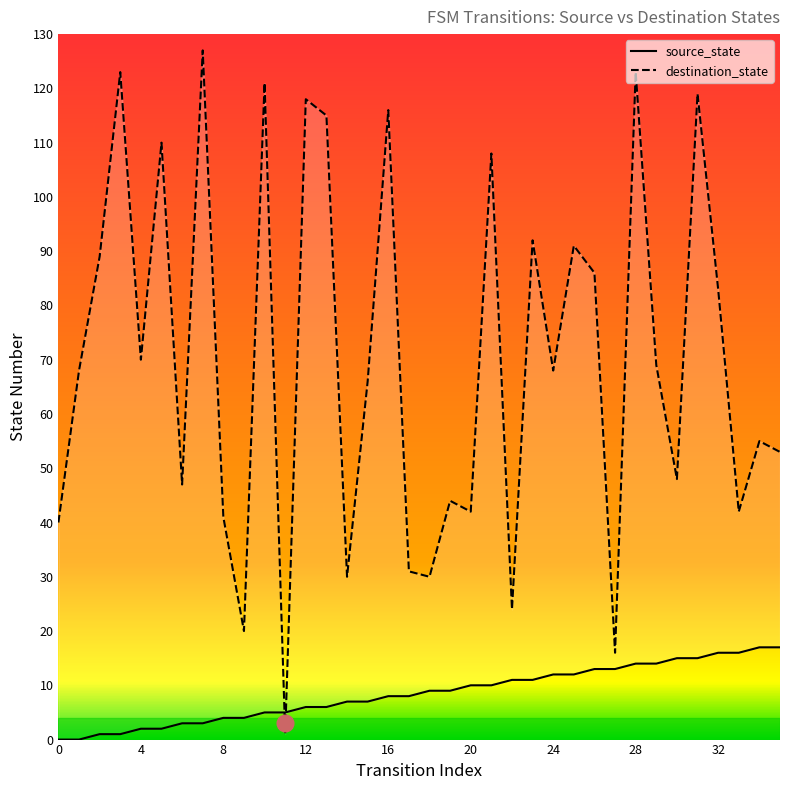

What is the difference between the highest and lowest values at 23?

81